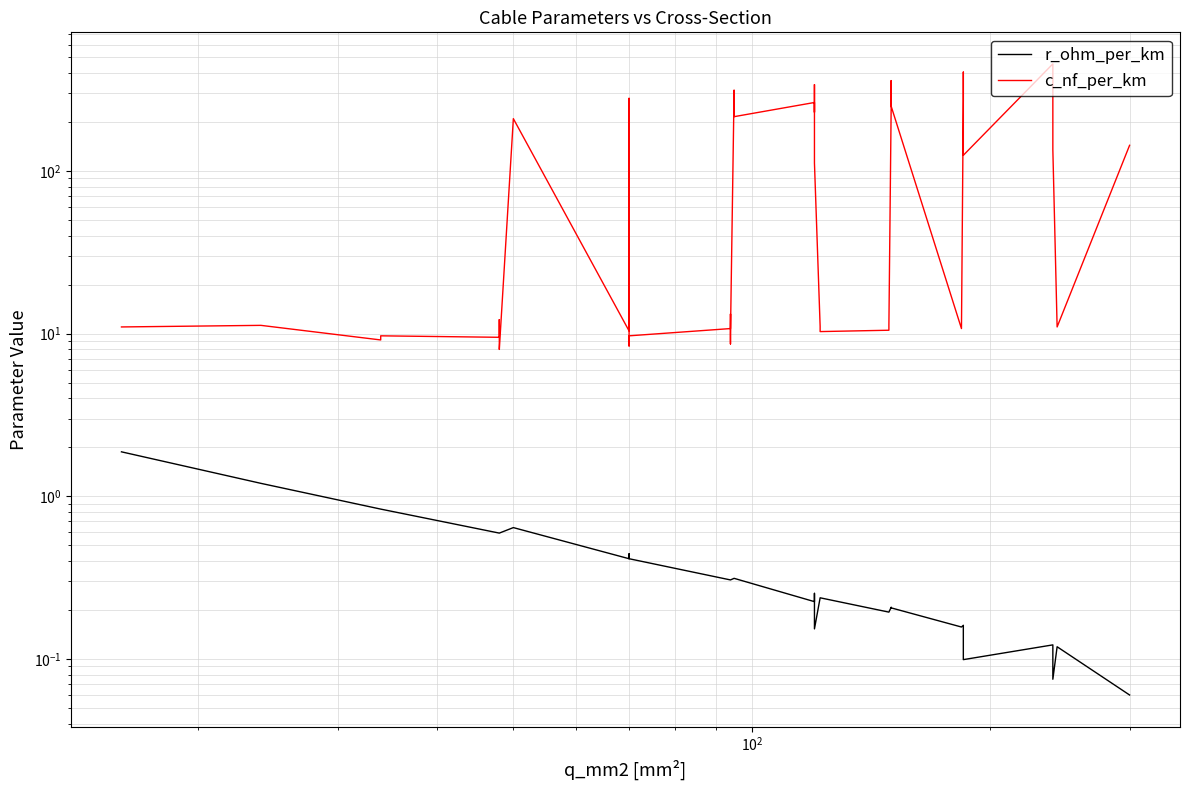

What is the greatest value displayed?

456.0